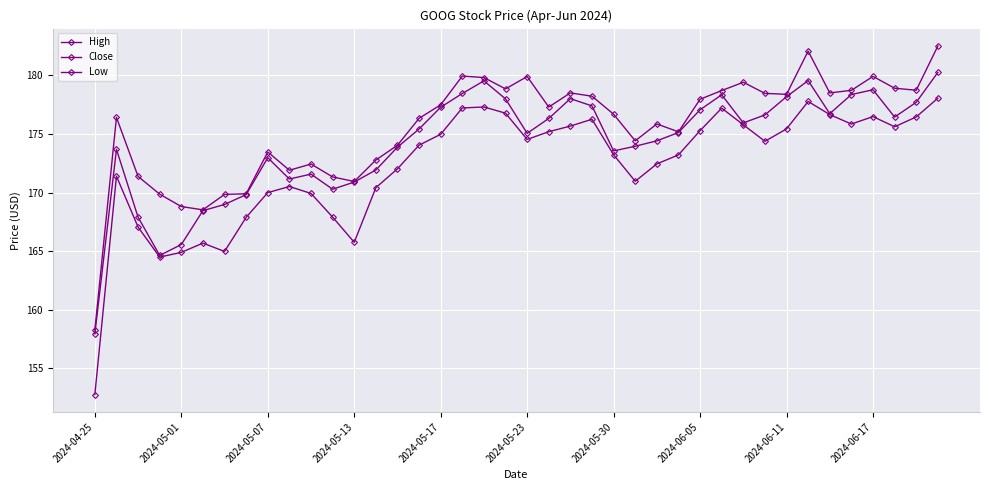

What is the sum of all Low values?

6892.7